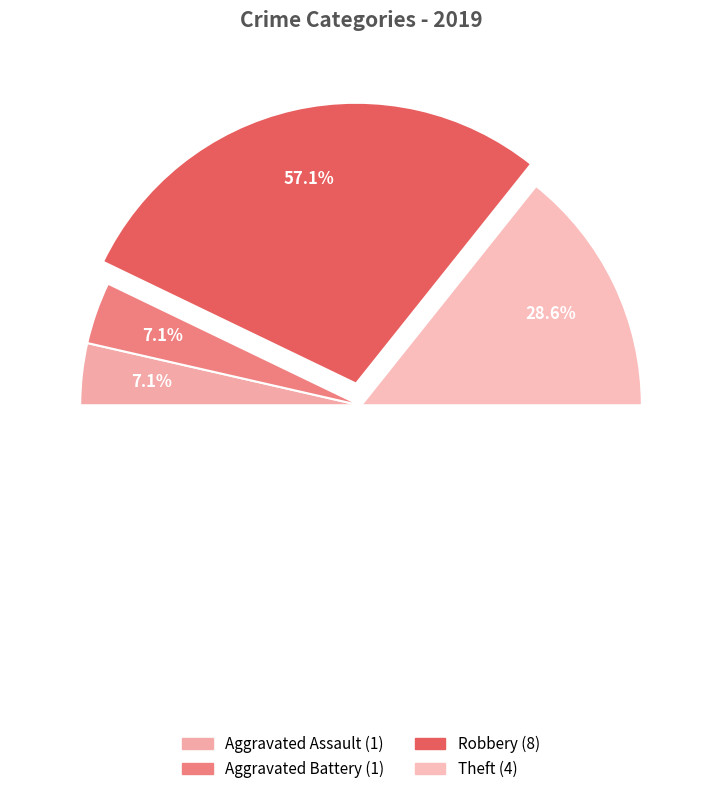

The Robbery slice represents 57% of the pie. True or false?

True